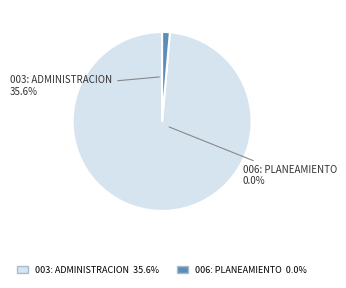

To the nearest percent, what portion does 003: ADMINISTRACION represent?

100%